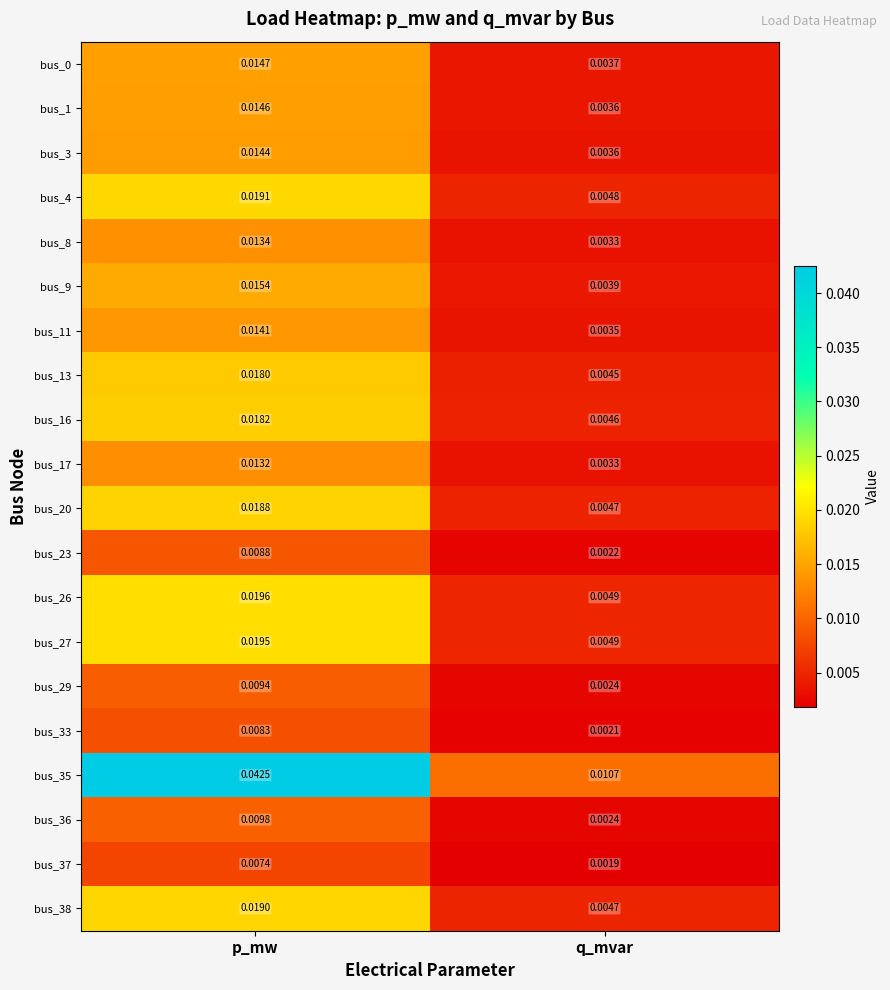

Is the value of bus_23 at p_mw greater than the value of bus_3 at q_mvar?

Yes